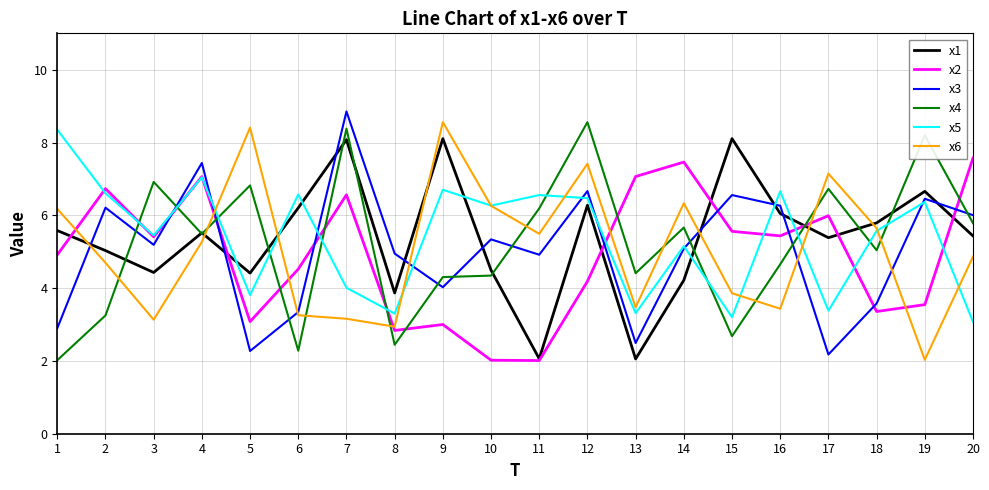

Is the value of x4 at 11 greater than the value of x3 at 7?

No